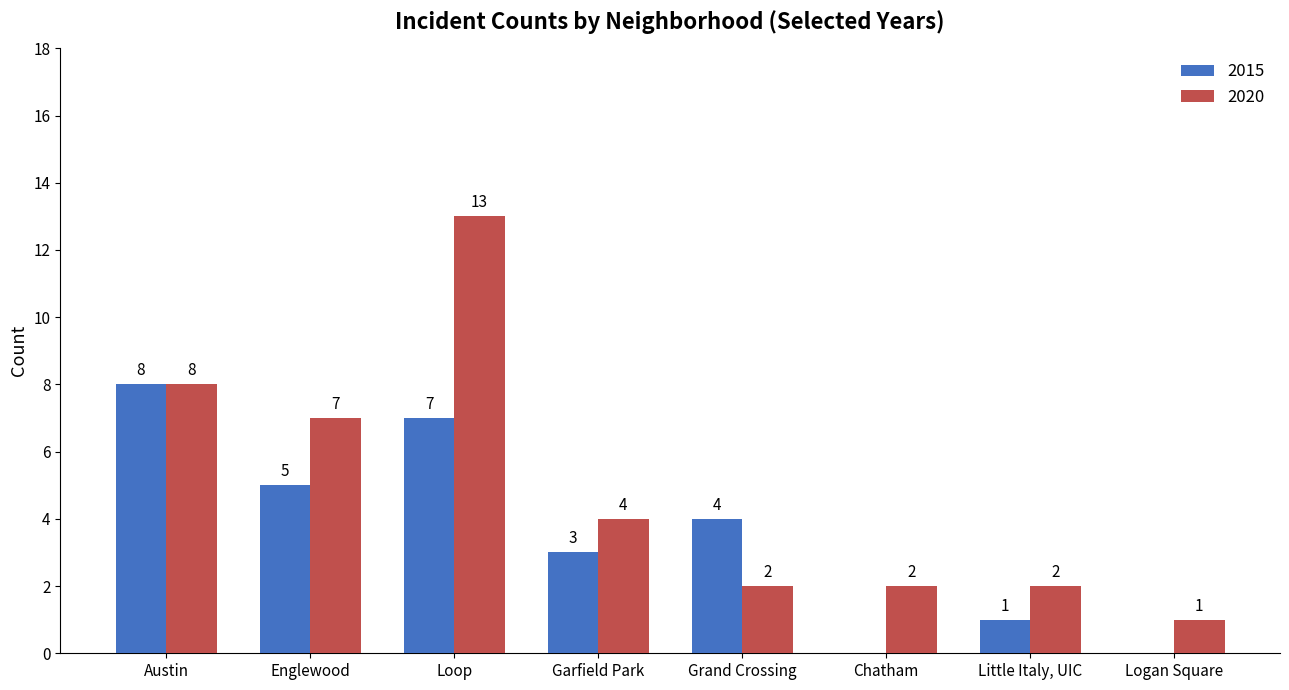

Which series changed the most between Loop and Logan Square?

2020